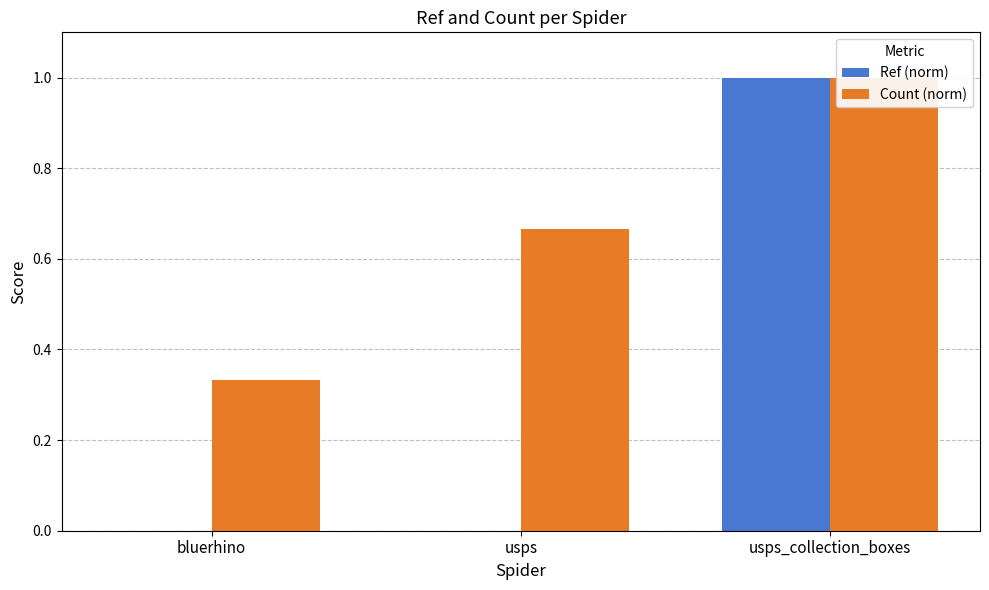

Which series has the largest range (max minus min)?

Ref (norm)